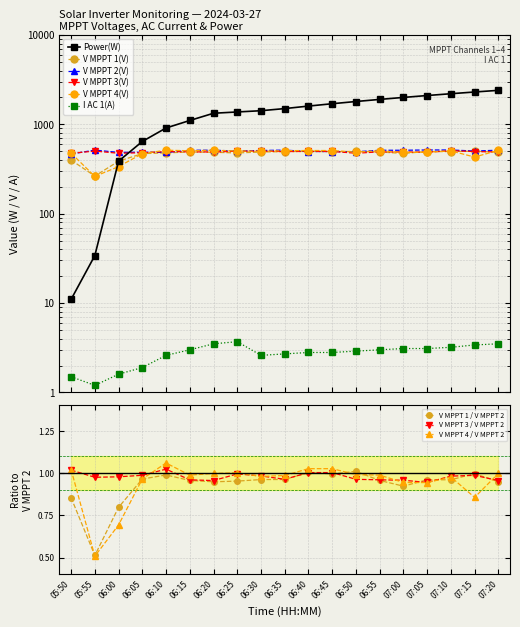

Where is the first local minimum for V MPPT 3(V)?

06:00